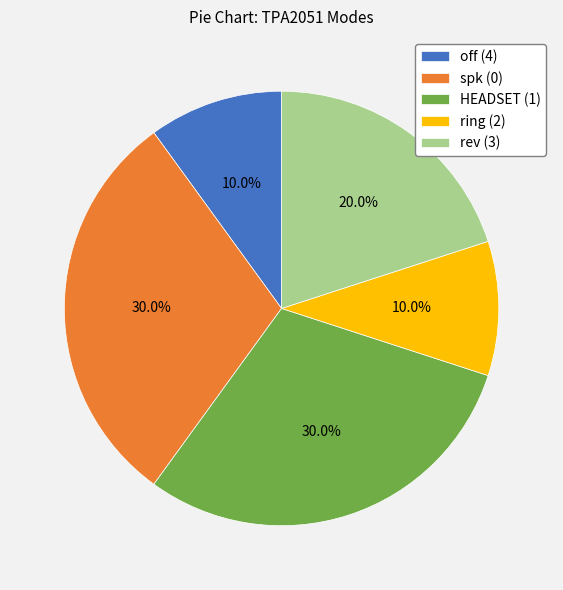

Approximately how many times larger is the value at ring (2) compared to HEADSET (1)?

0.3